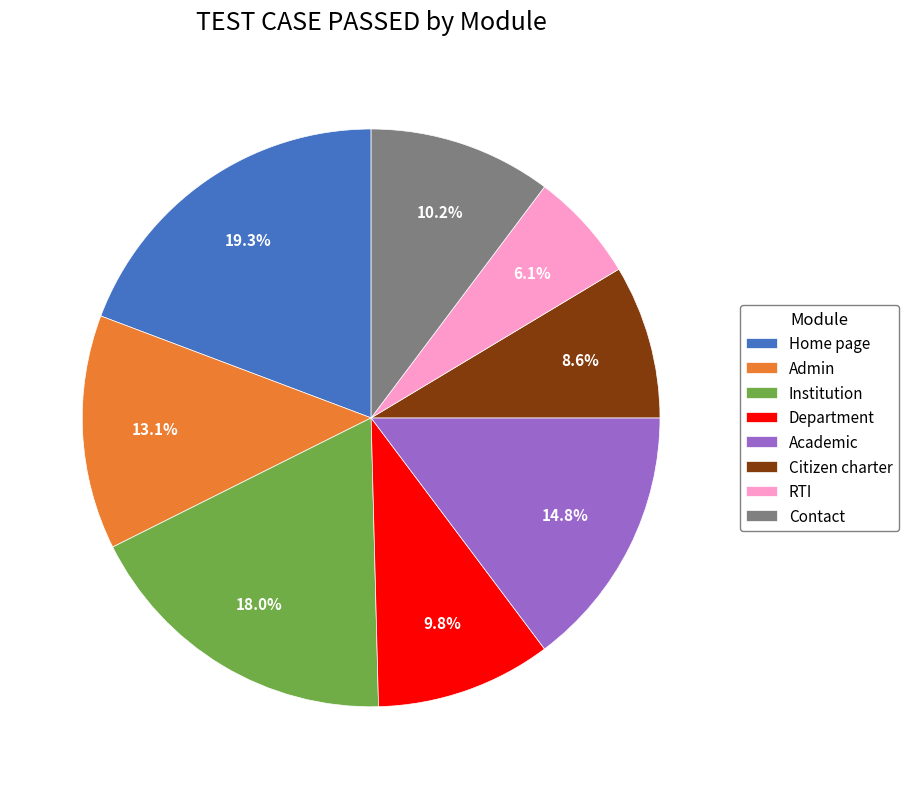

Is Academic the majority of the pie?

No